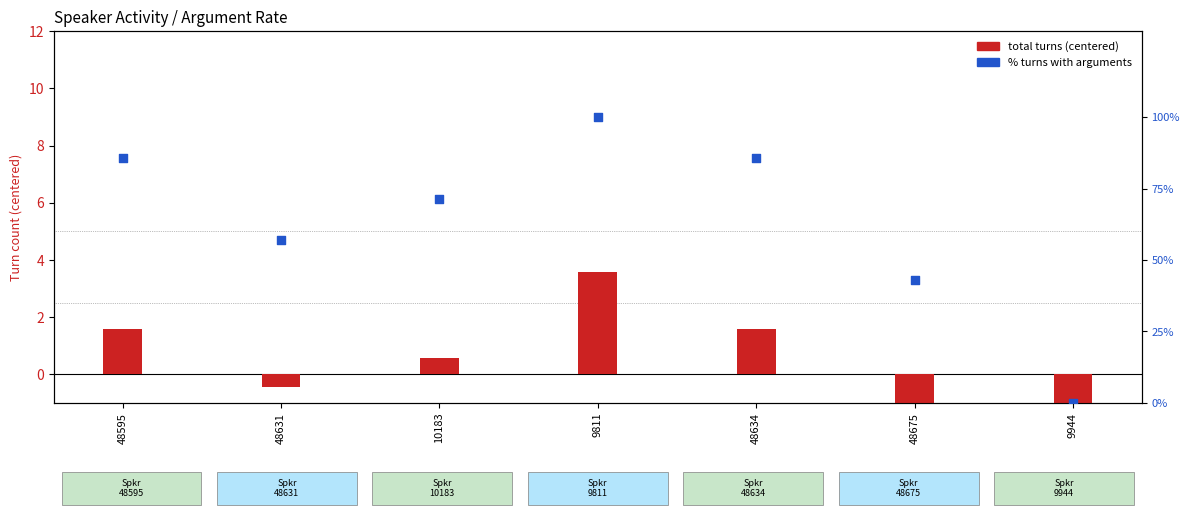

At which category is the sum across all series the highest?

9811